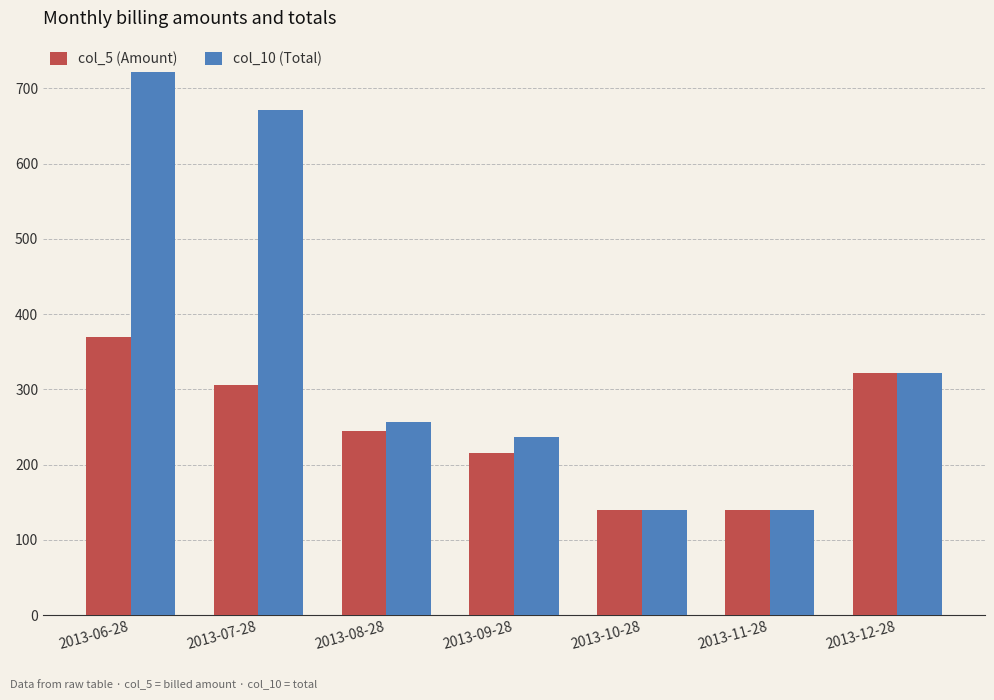

What is the label of the 1st bar from the left?

2013-06-28